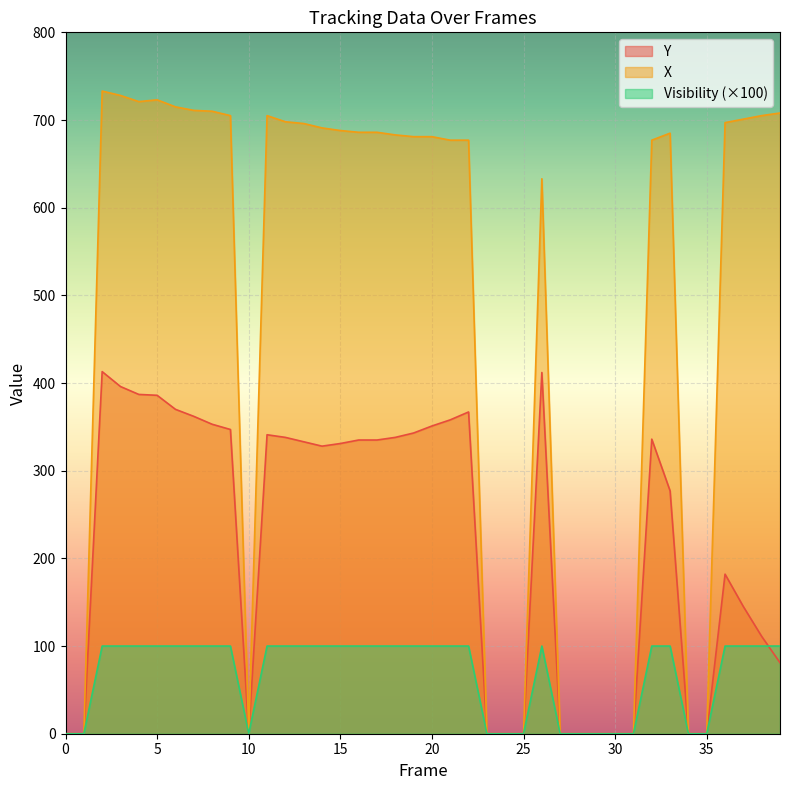

Rank the series at 26 from lowest to highest value.

Visibility, Y, X